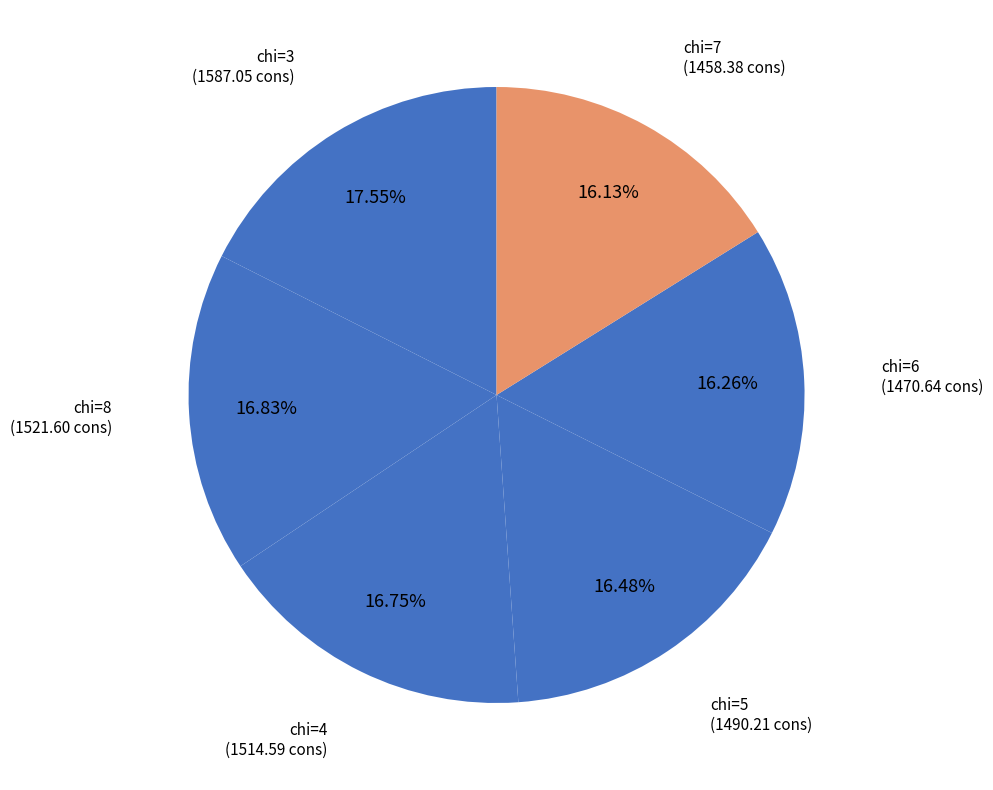

Does chi=6 account for over 50% of the chart?

No